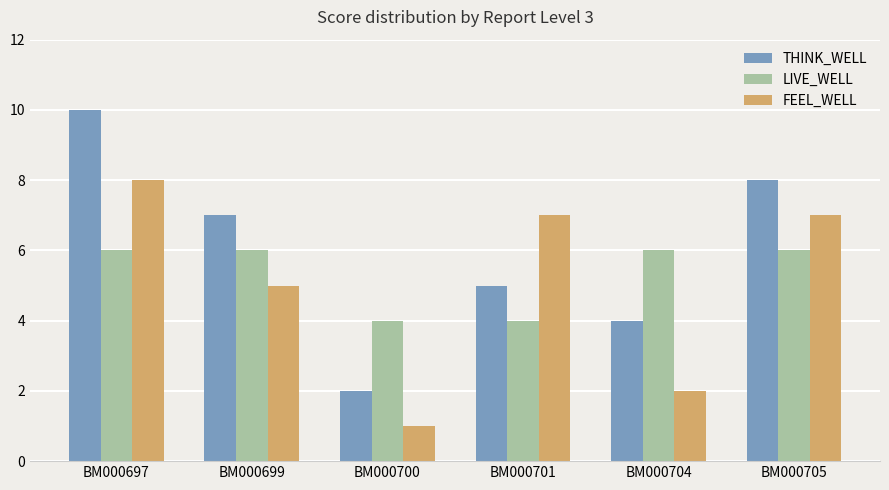

How many categories are shown in the chart?

6